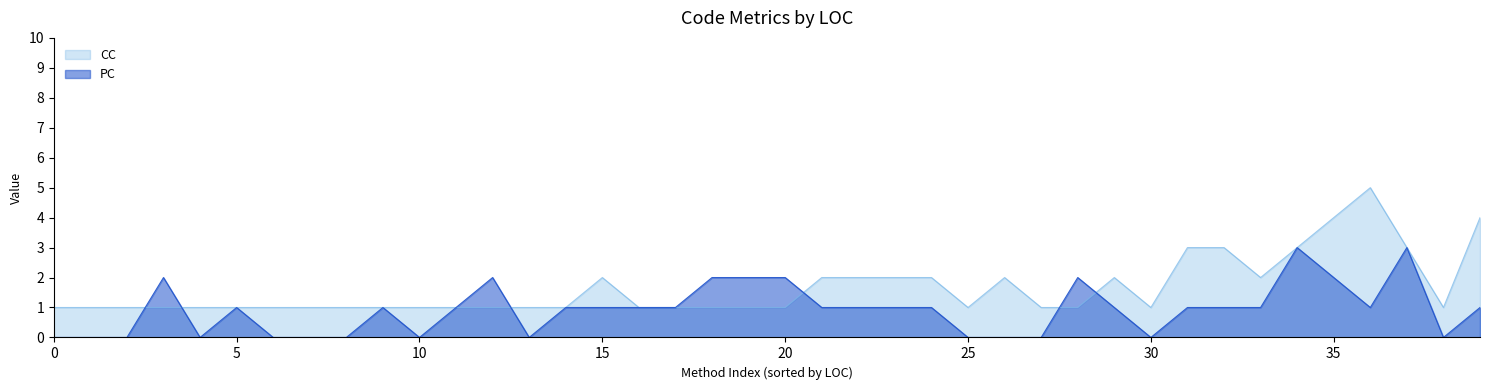

At 30, list the series in order from largest to smallest.

CC, PC